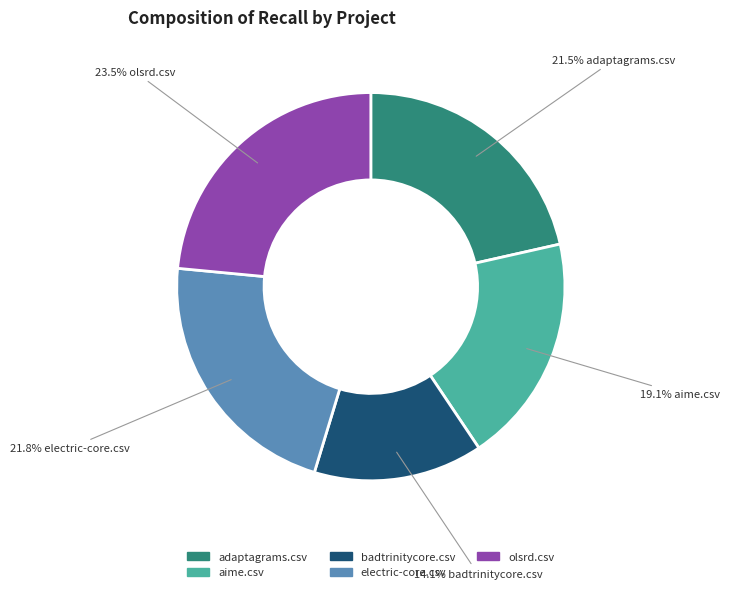

To the nearest percent, what is the difference between the aime.csv and adaptagrams.csv slice percentages?

2%